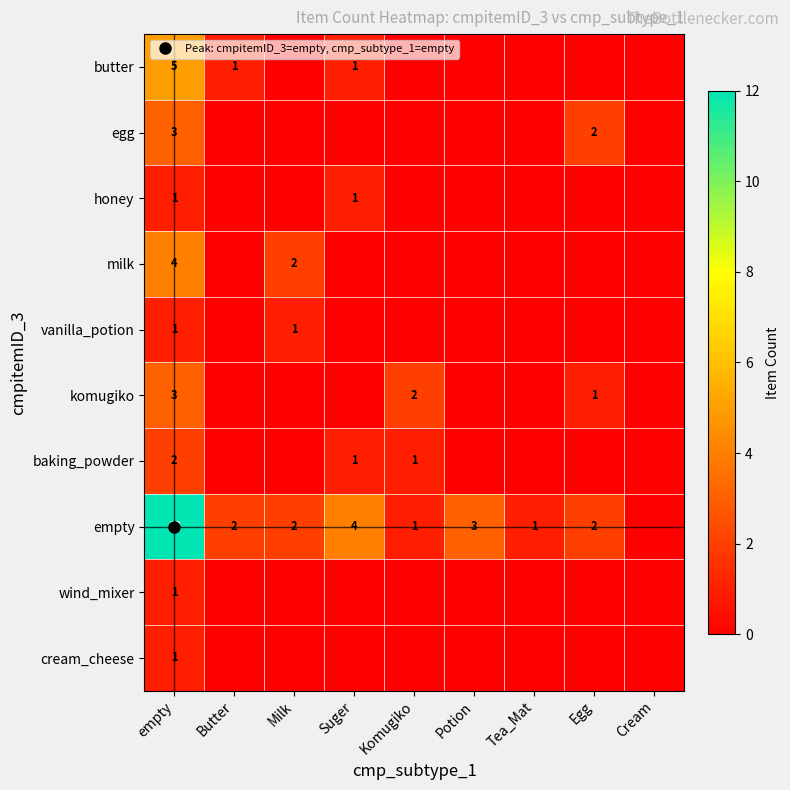

The value of empty at Egg is 3. True or false?

False